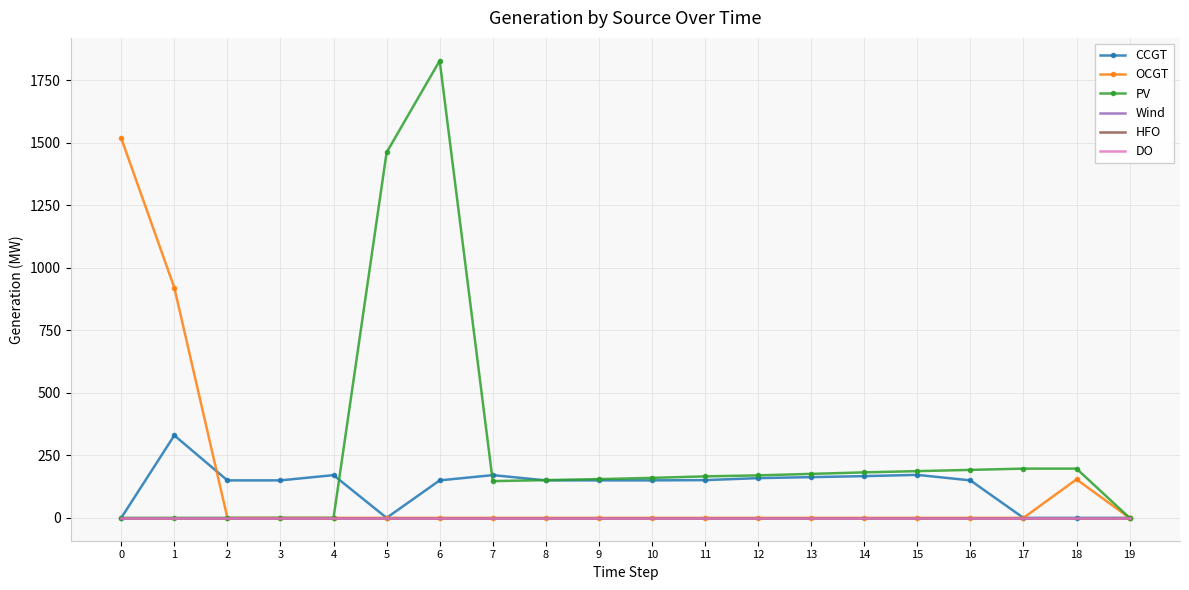

The value of PV at 2 is -923. True or false?

False